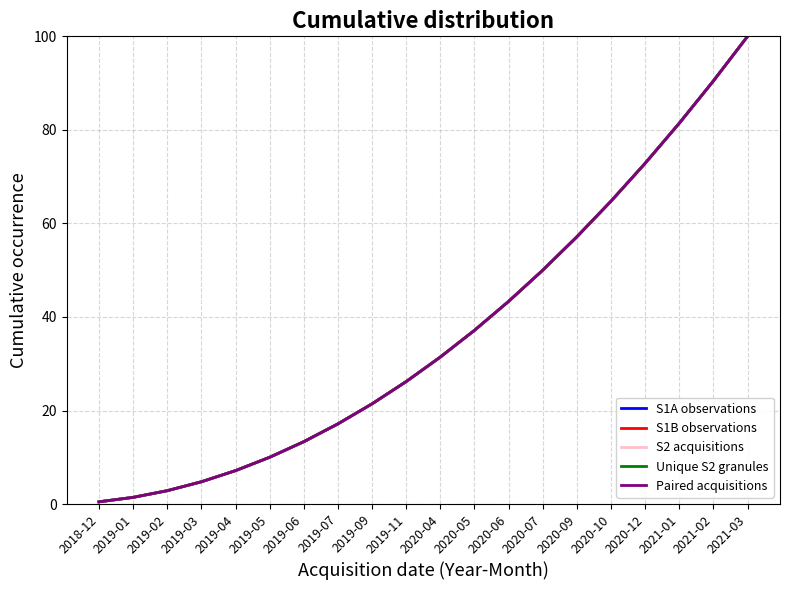

Is this an area chart (filled region under the line)?

No